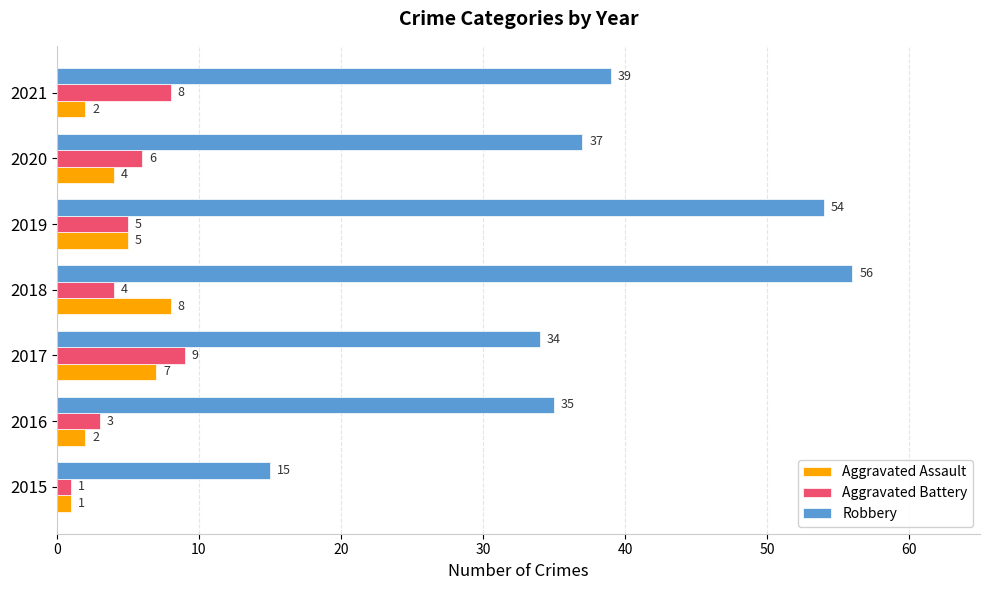

At 2016, list the series in order from largest to smallest.

Robbery, Aggravated Battery, Aggravated Assault